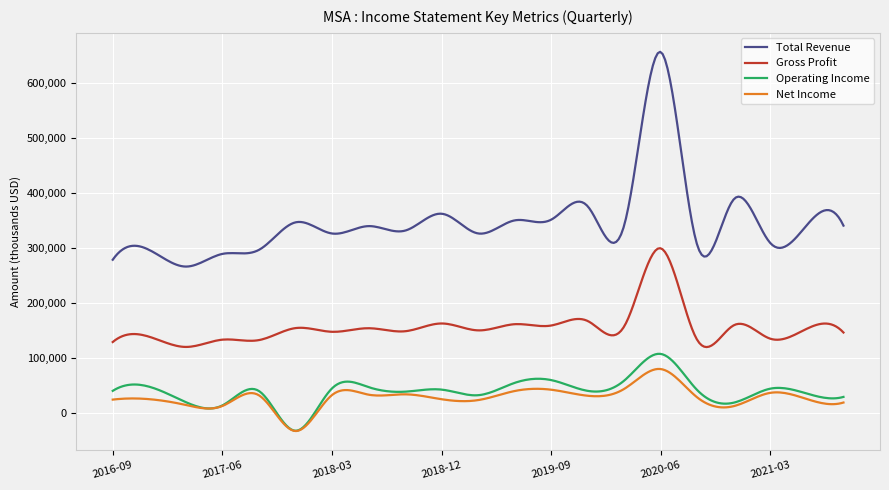

Which series has the largest total across all categories?

Total Revenue